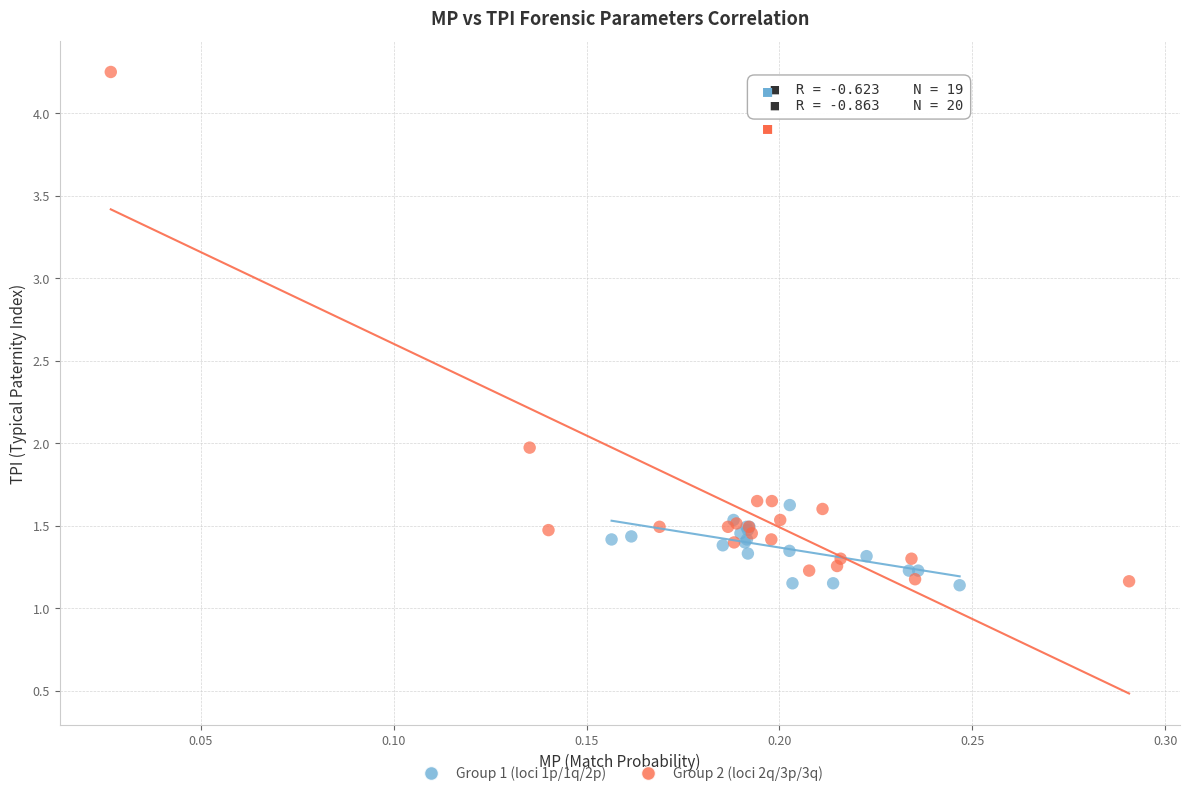

What are all the series names shown in the legend?

Group 1 (loci 1p/1q/2p), Group 2 (loci 2q/3p/3q)